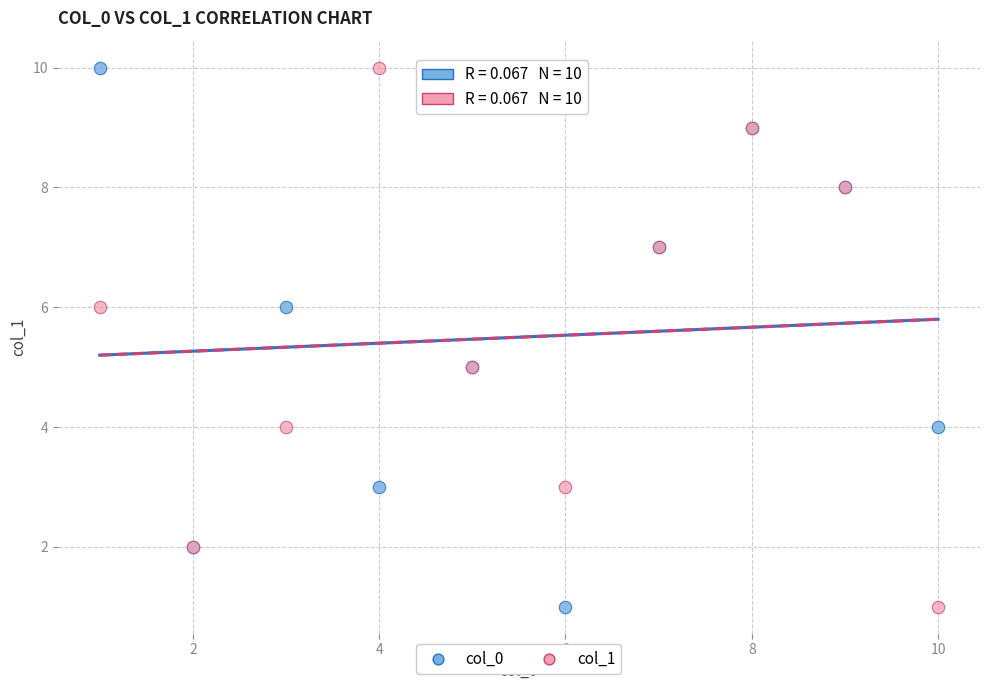

What are all the series names shown in the legend?

col_0, col_1